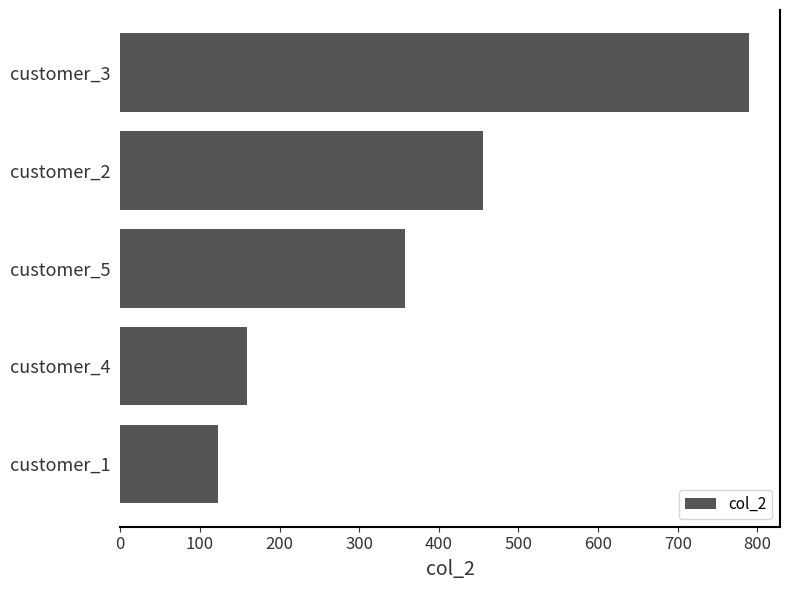

Reading top to bottom, what are all the values shown in this chart?

customer_3=789	customer_2=456	customer_5=357	customer_4=159	customer_1=123